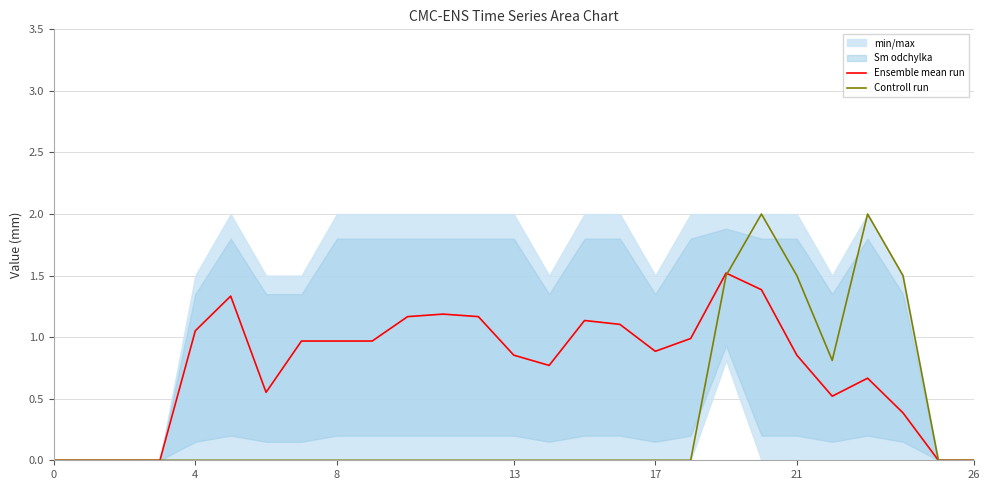

Rank the series by their maximum value, from highest to lowest.

Controll run, Ensemble mean run